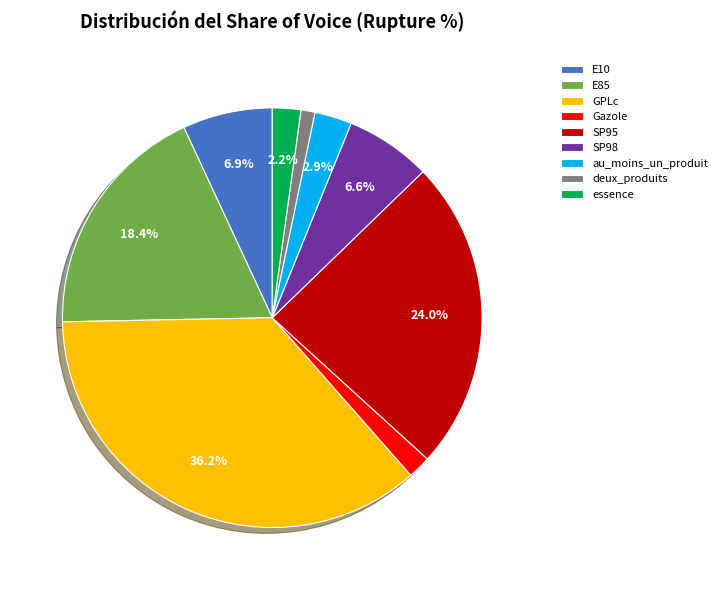

To the nearest percent, what is the difference between the largest and smallest slice percentages?

35%